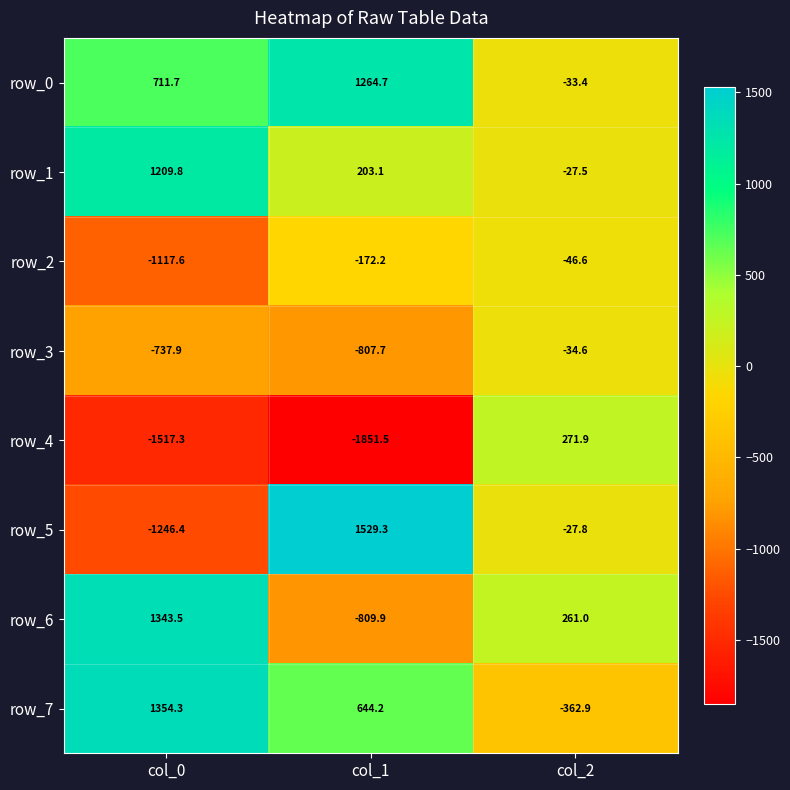

Which category has the highest value across all series?

col_1